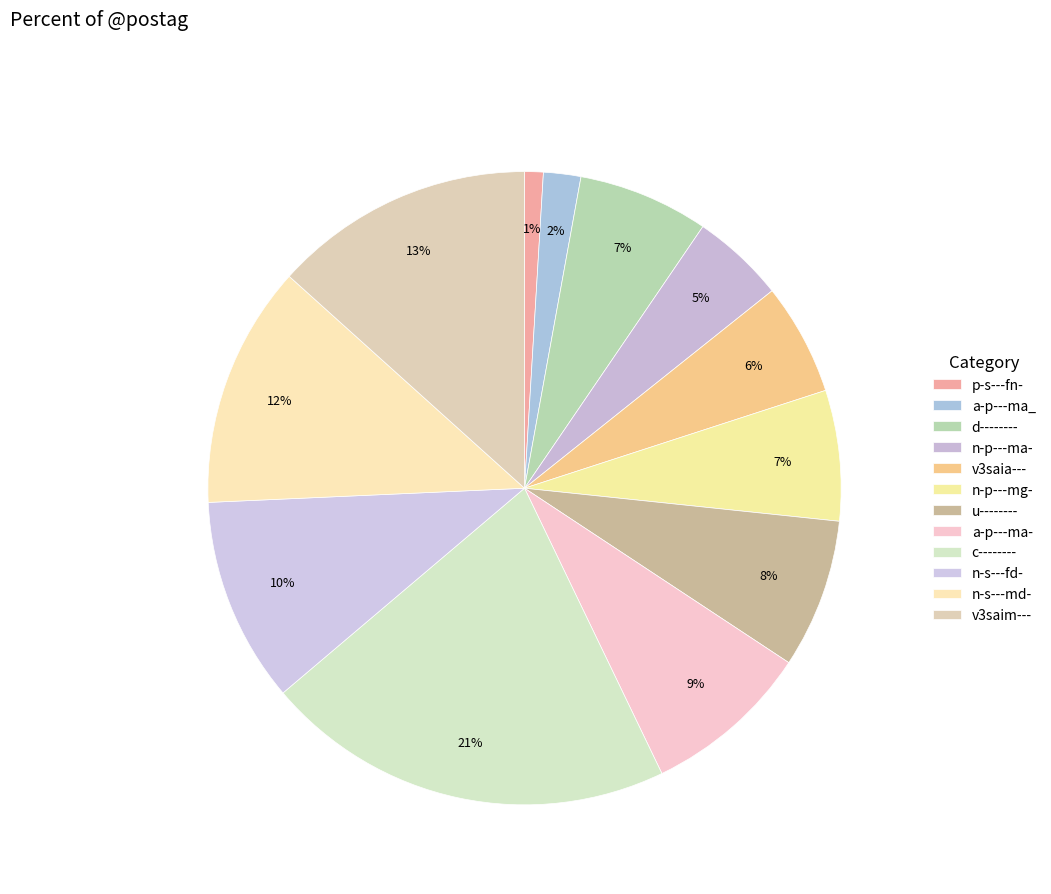

How many segments does this pie chart have?

12